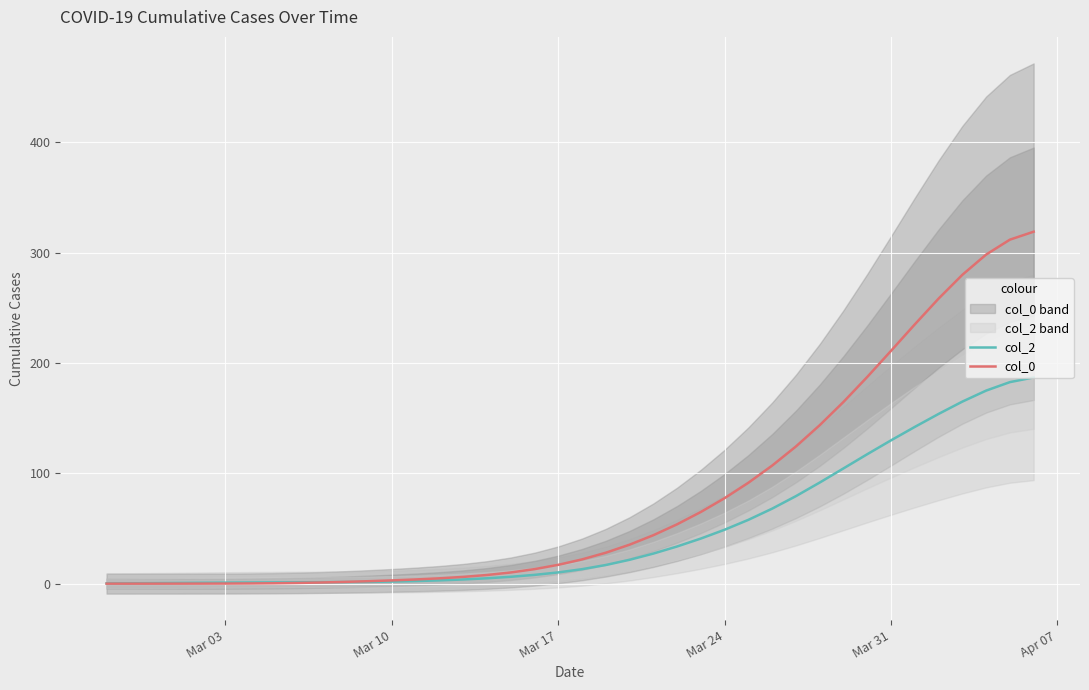

Is this an area chart (filled region under the line)?

No